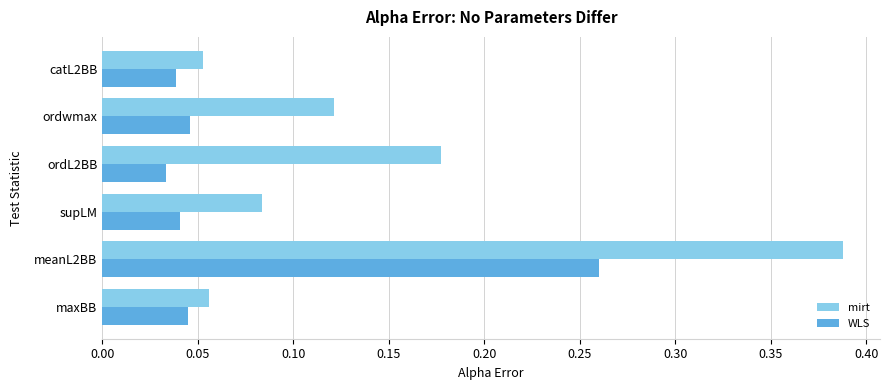

Is it true that mirt equals 0.3 at ordL2BB?

False